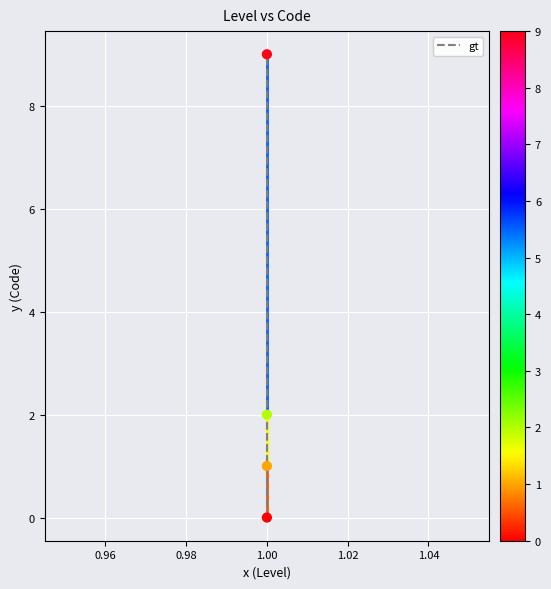

Which series has the widest spread of Y values?

gt